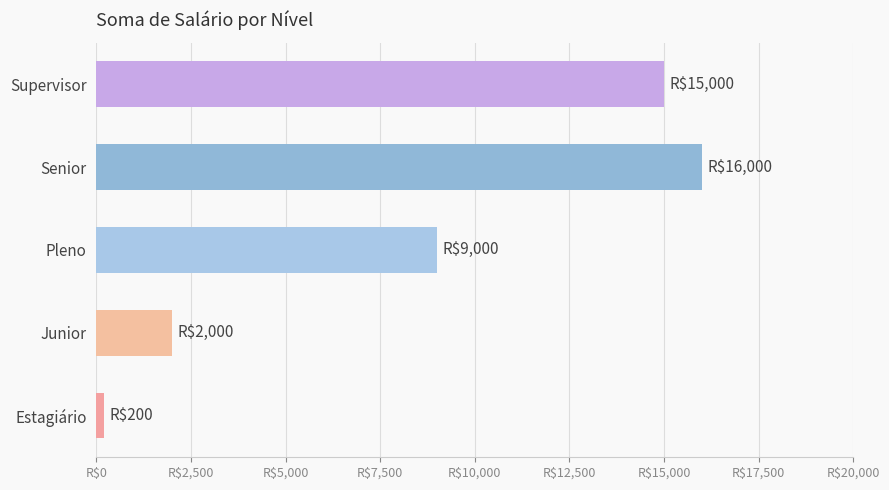

What is the sum of all values?

42200